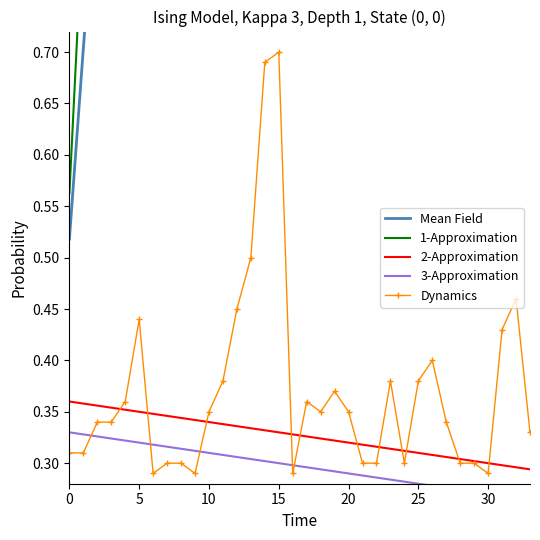

What is the difference between the Mean Field values at 26 and 29?

0.1